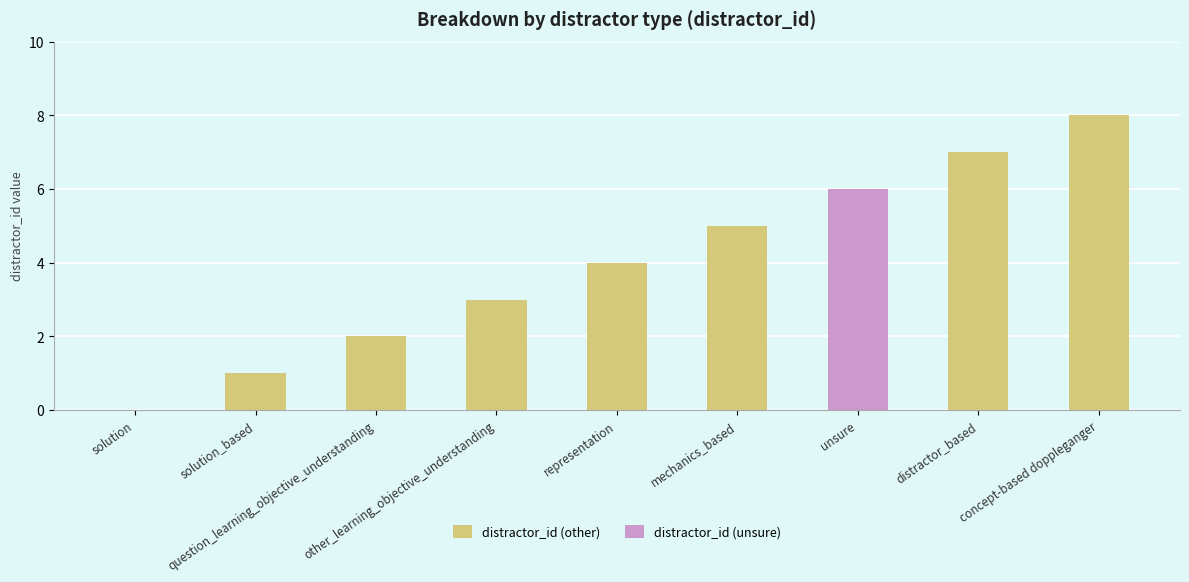

True or false: the data shows 1 at question_learning_objective_understanding.

False